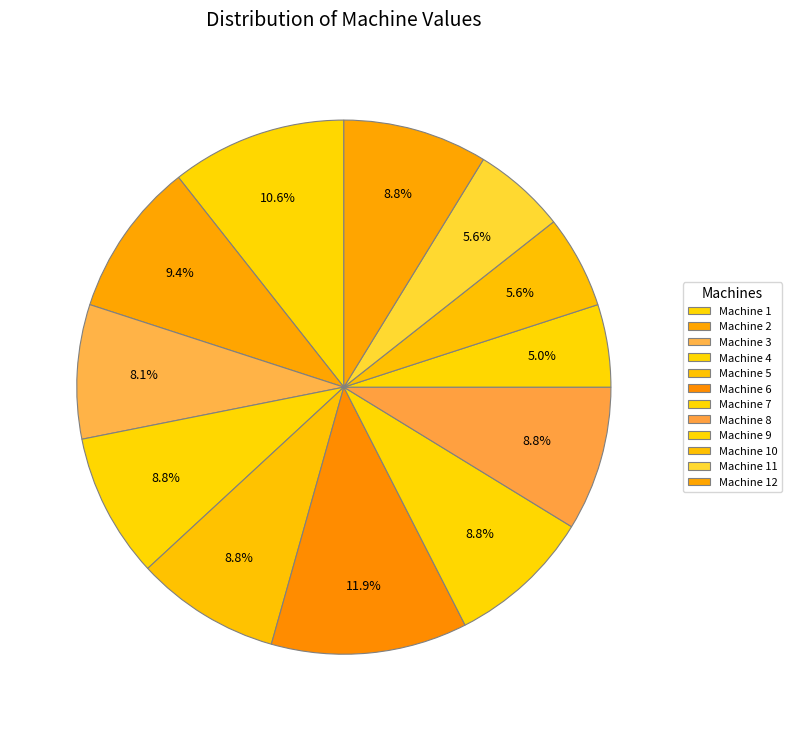

Rank the categories by value from lowest to highest.

Machine 9, Machine 10, Machine 11, Machine 3, Machine 4, Machine 5, Machine 7, Machine 8, Machine 12, Machine 2, Machine 1, Machine 6